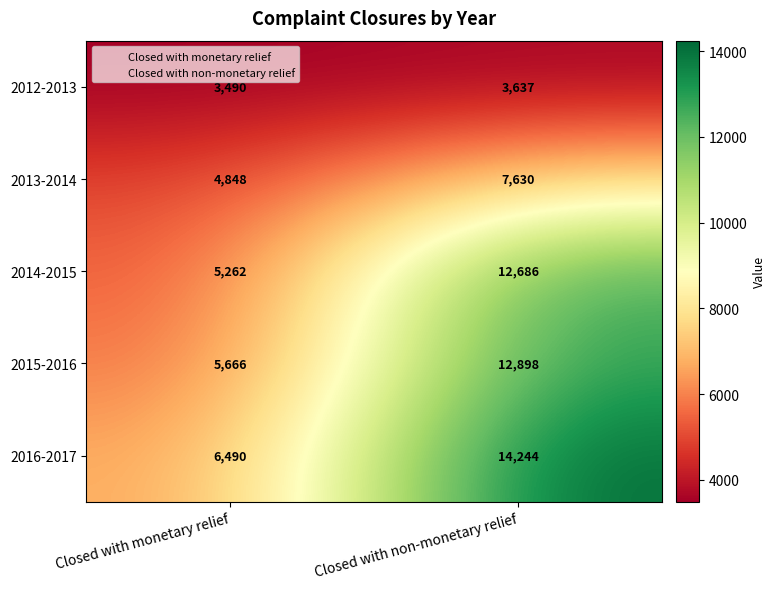

Rank the series by their maximum value, from lowest to highest.

2012-2013, 2013-2014, 2014-2015, 2015-2016, 2016-2017